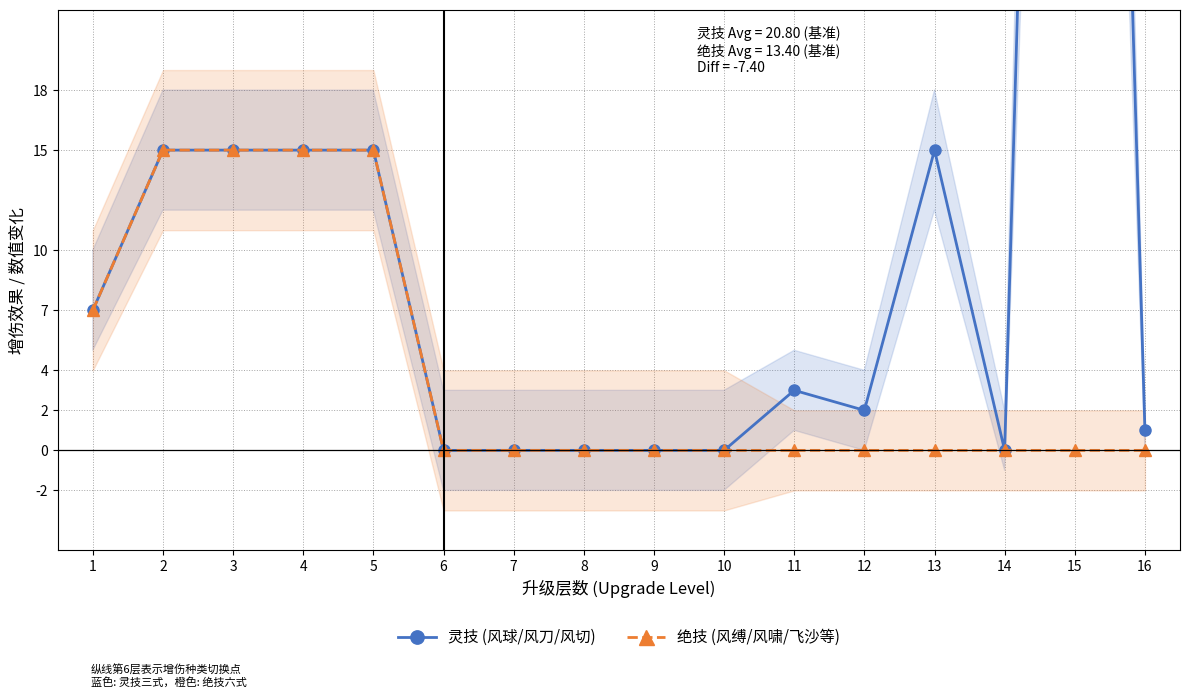

What is the difference between the highest and lowest values at 13?

15